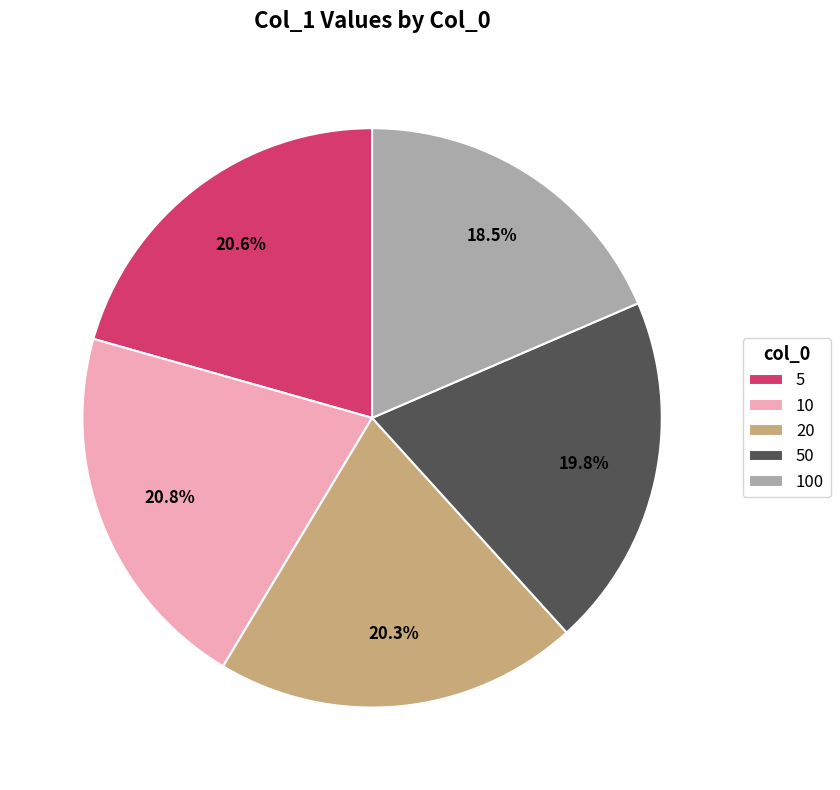

Does 5 represent more than half of the total?

No